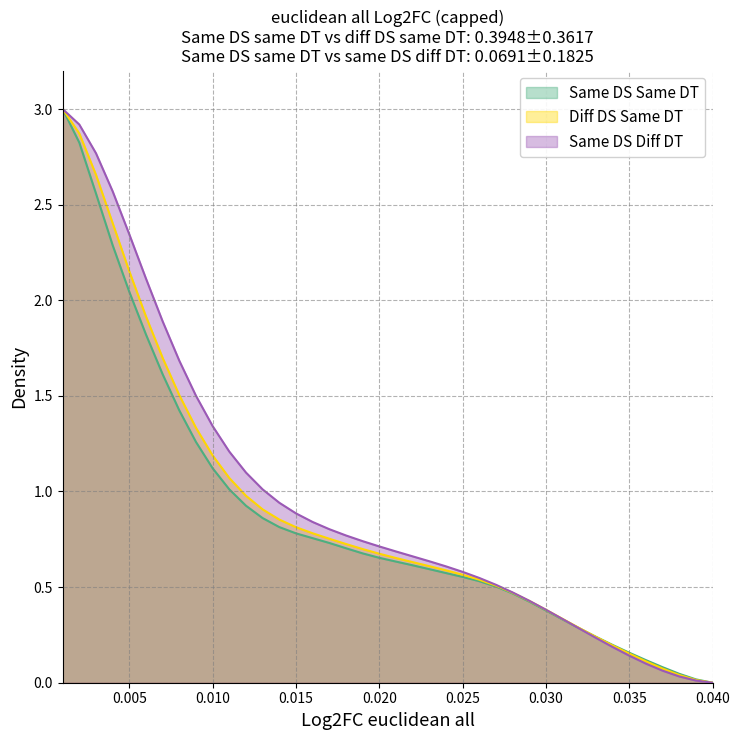

Is it true that the value at 0.009 is 1.3?

True